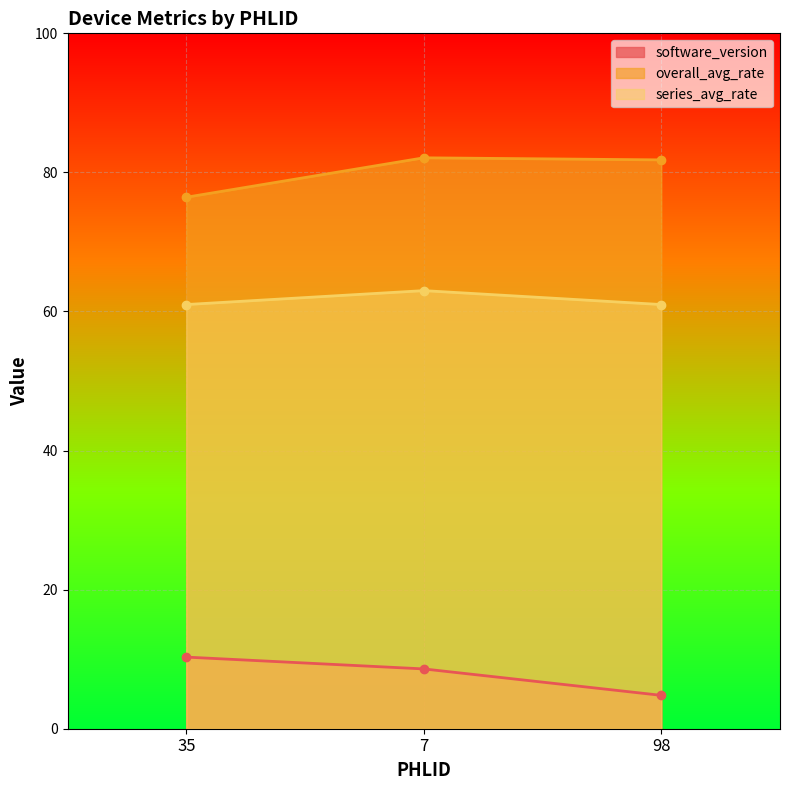

What is the maximum value for software_version?

10.3